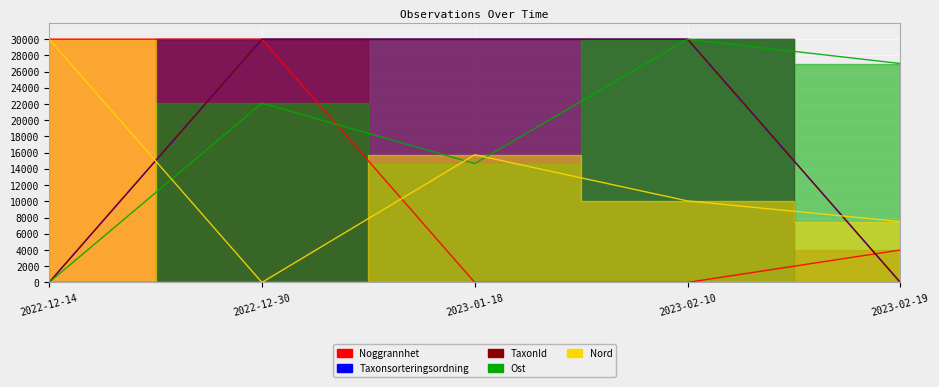

True or false: Noggrannhet has a value of -11281.0 at 2023-02-10.

False